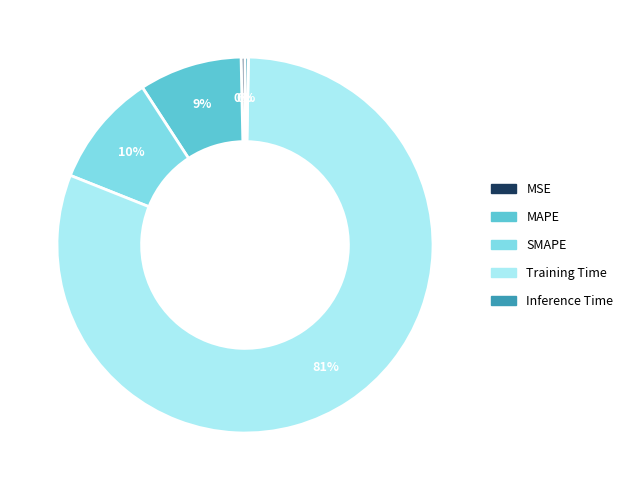

Do MSE and SMAPE together represent more than half of the pie?

No